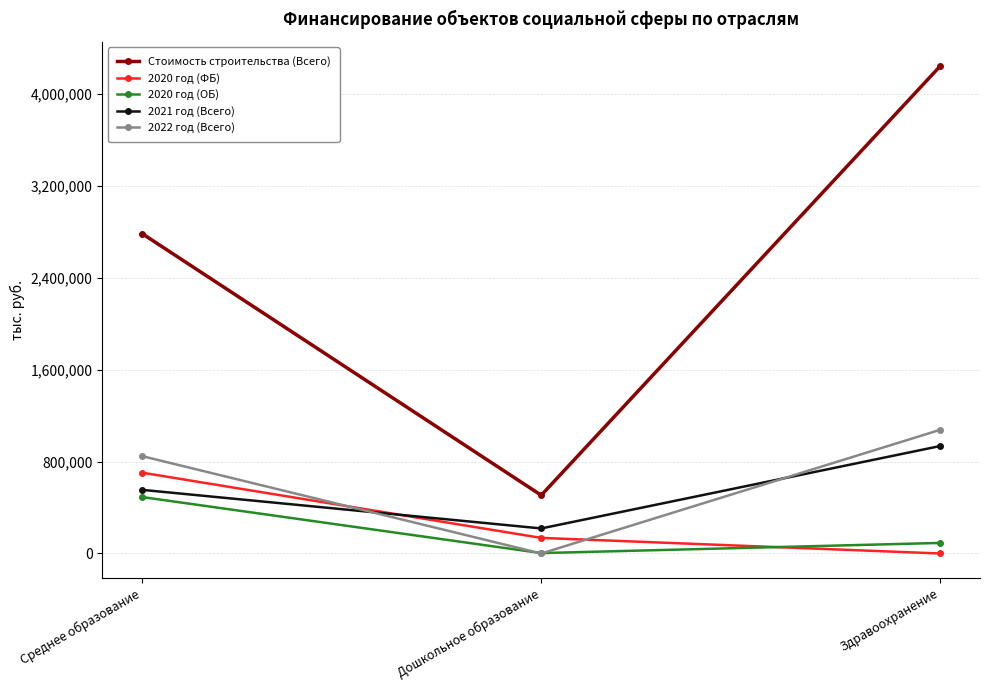

Rank the categories by 2020 год (ФБ) value from lowest to highest.

Здравоохранение, Дошкольное образование, Среднее образование